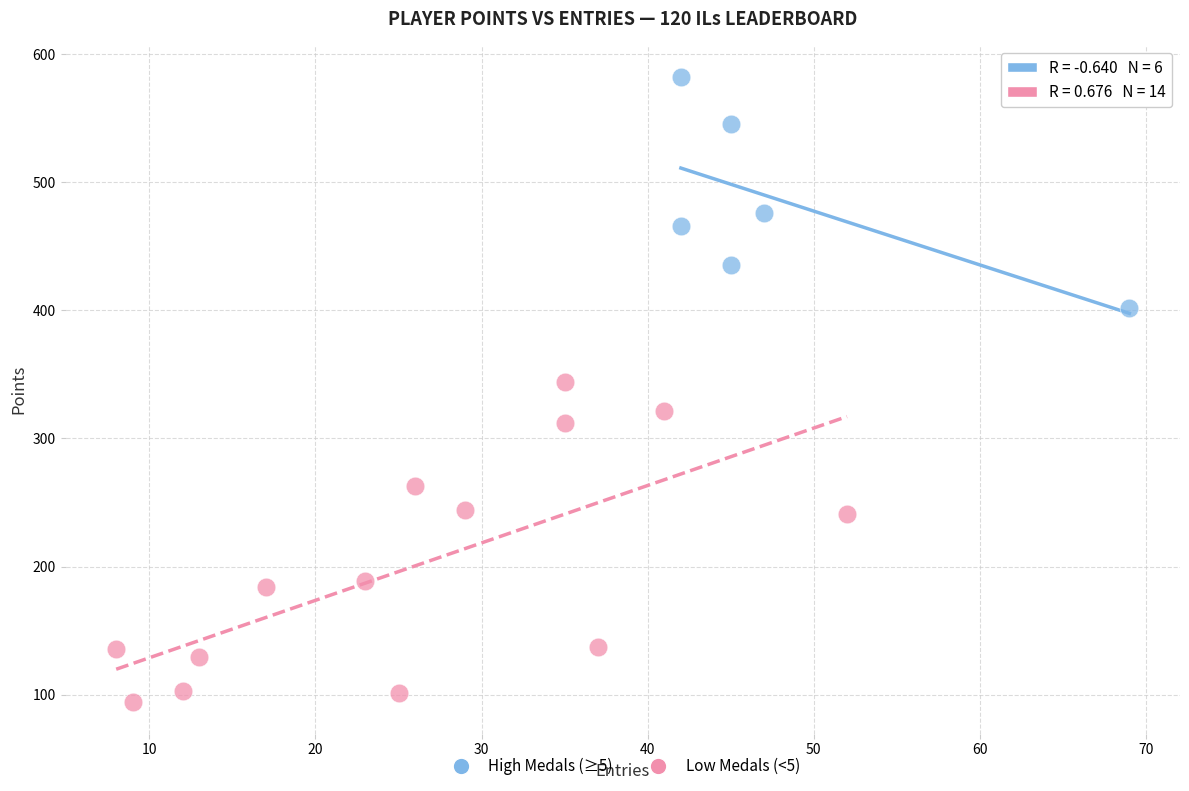

What are all the series names shown in the legend?

High Medals (≥5), Low Medals (<5)